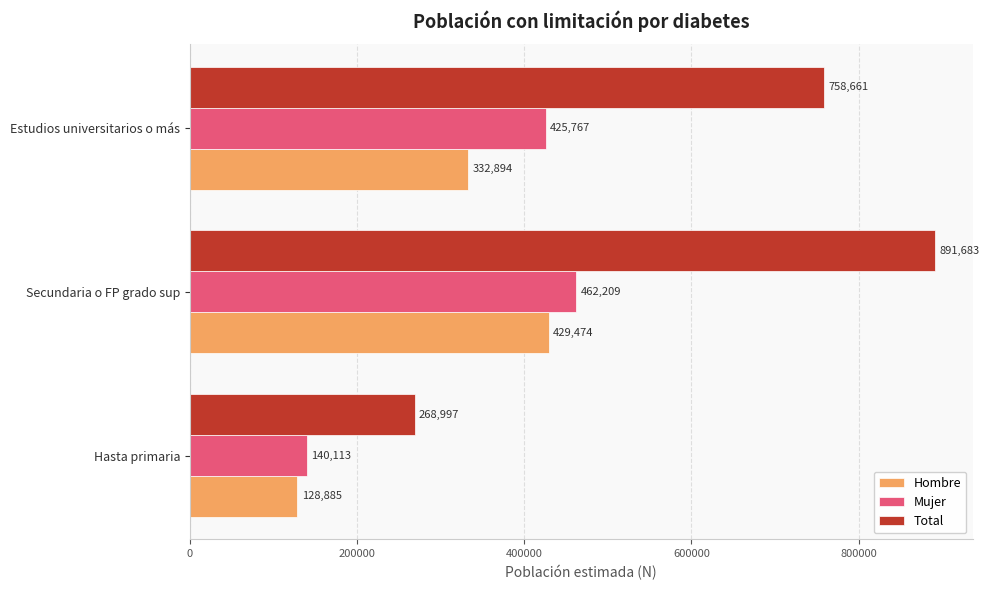

At which category is the sum across all series the highest?

Secundaria o FP grado sup